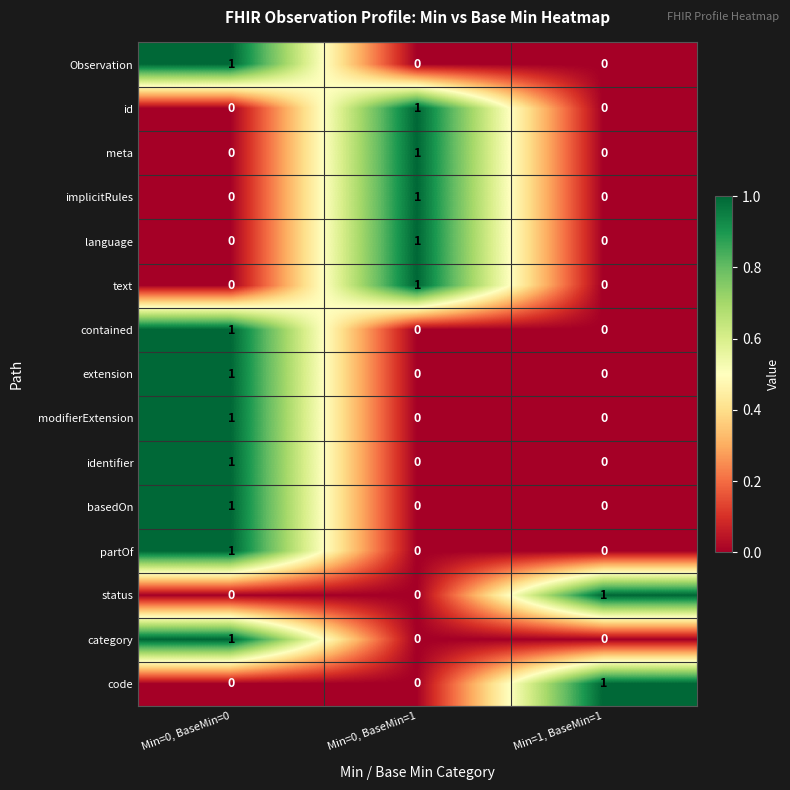

How many code values are between 0 and 1?

3